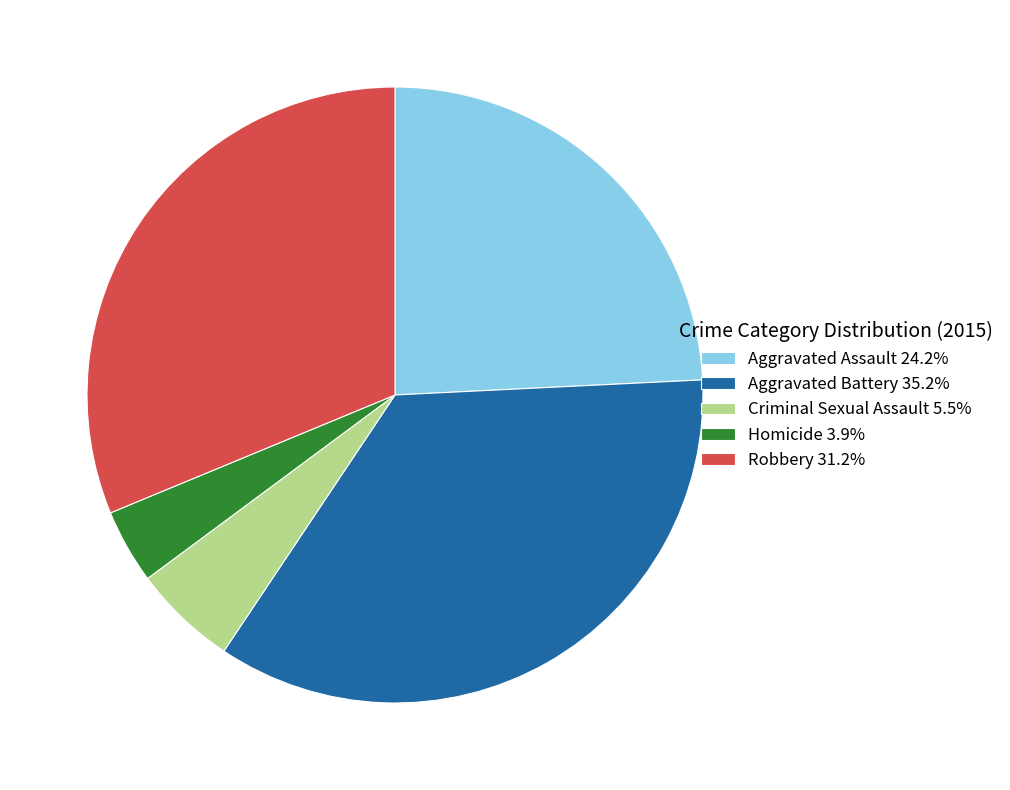

Does Homicide account for over 50% of the chart?

No